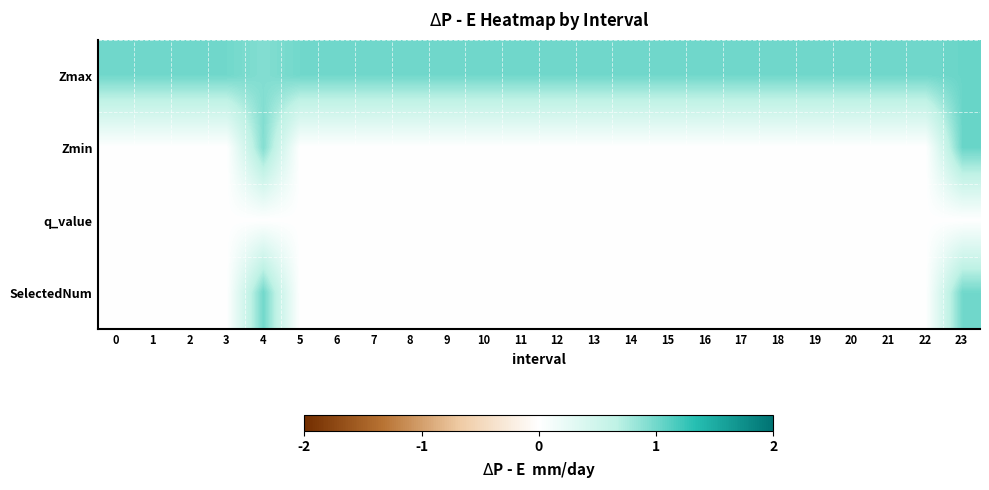

Between 12 and 23, which series saw the biggest shift?

row_1